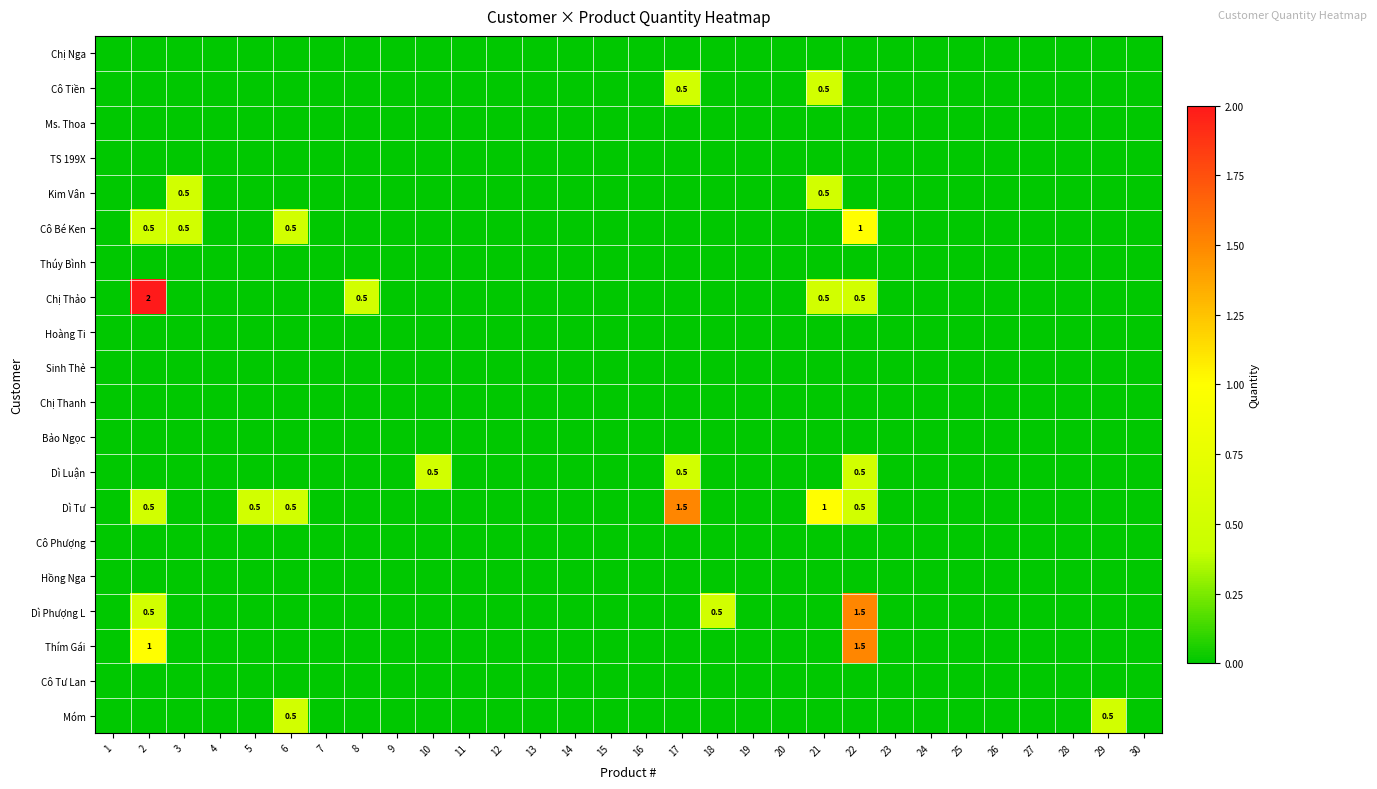

True or false: Cô Phượng has a value of 0.0 at 8.

True